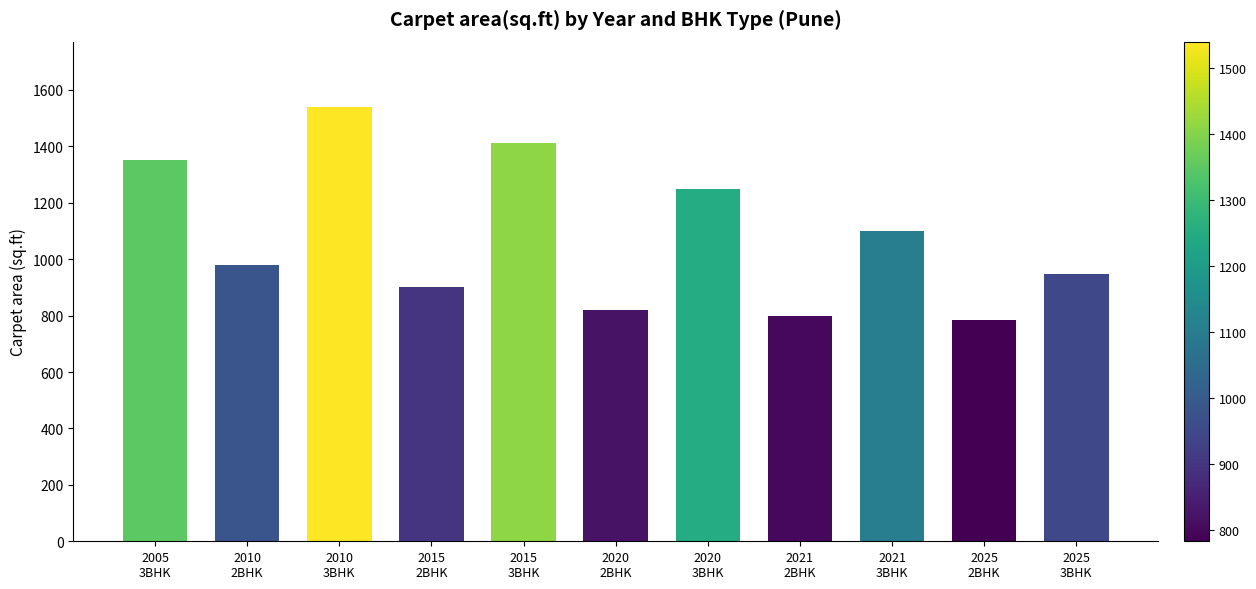

What is the greatest value displayed?

1540